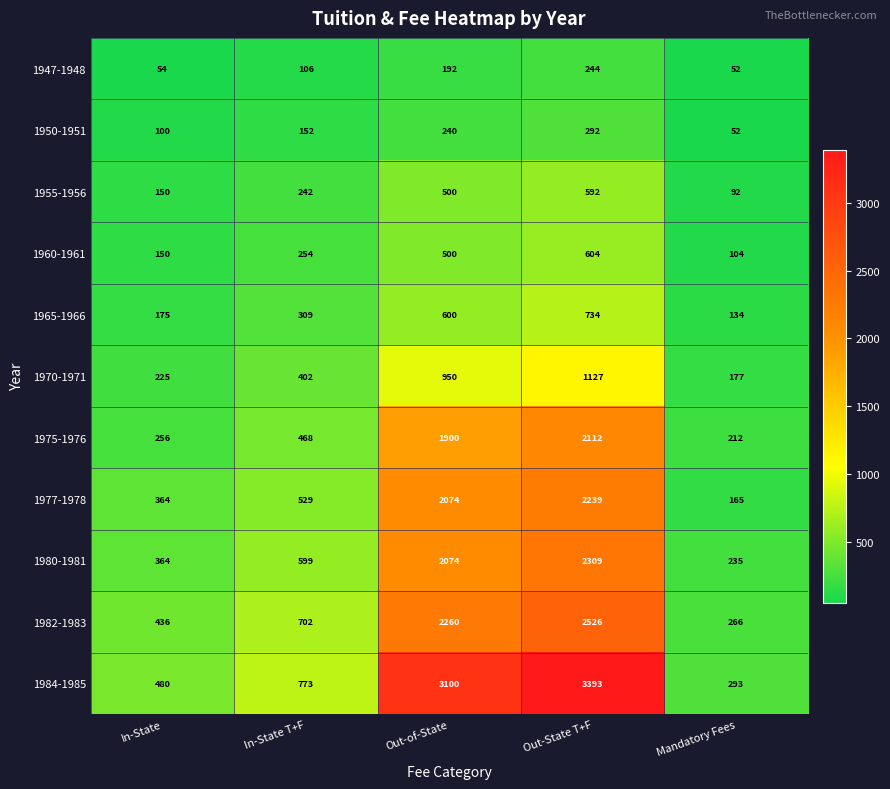

The 1955-1956 series shows 500 at Out-of-State. True or false?

True